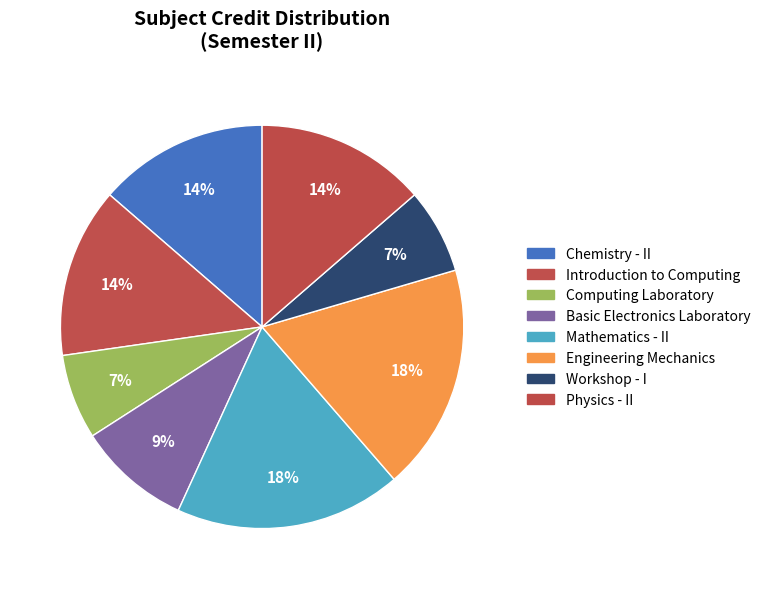

To the nearest percent, what portion does Mathematics - II represent?

18%